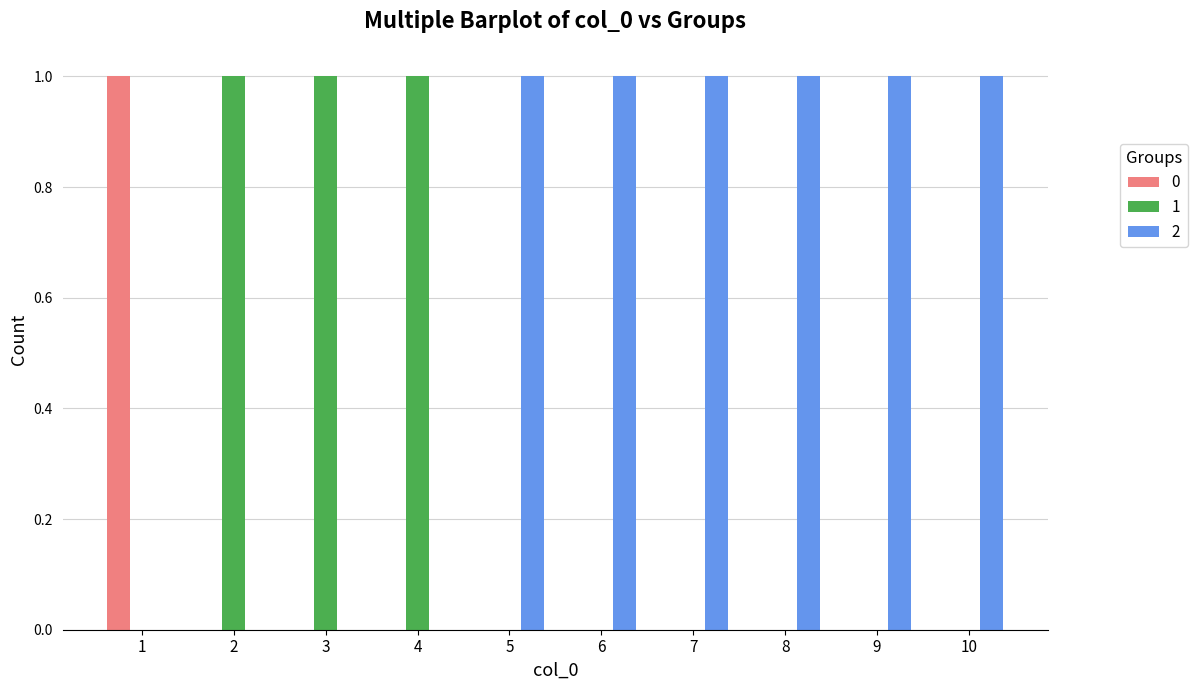

Which series has the largest total across all categories?

2